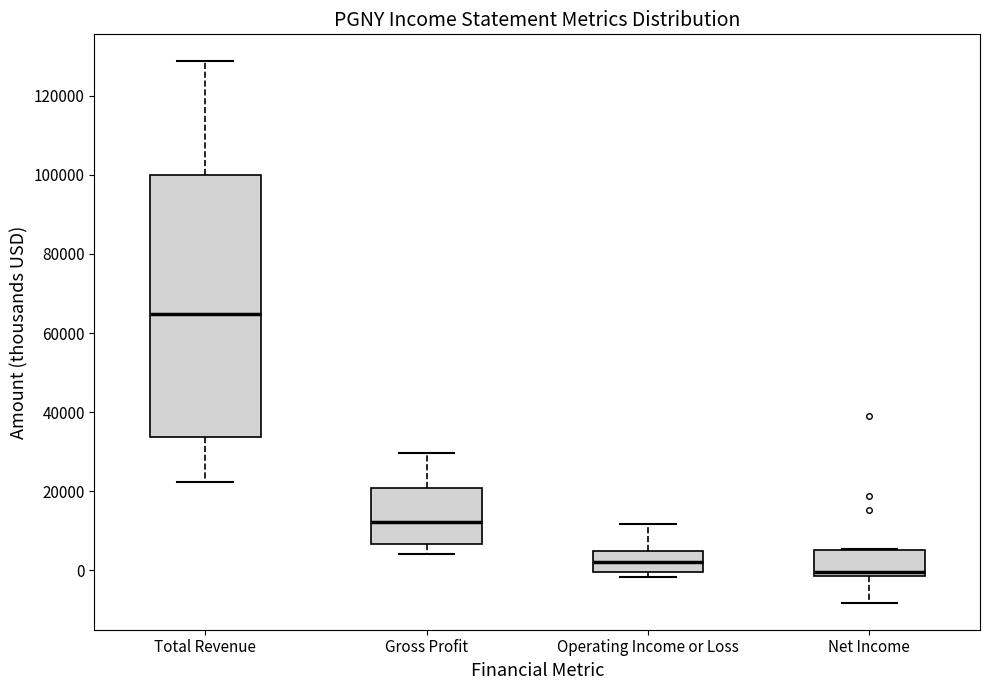

Reading left to right, transcribe this box plot: for each box, give where its median line is, the range the box spans, and where its two whiskers end, as read against the y-axis. The values are not printed on the chart, so give them approximately, as read against the axis.

Total Revenue: median 64000, box 34000 to 100000, whiskers 22000 to 128000
Gross Profit: median 12000, box 6000 to 20000, whiskers 4000 to 30000
Operating Income or Loss: median 2000, box 0 to 4000, whiskers -2000 to 12000
Net Income: median 0, box -2000 to 6000, whiskers -8000 to 6000